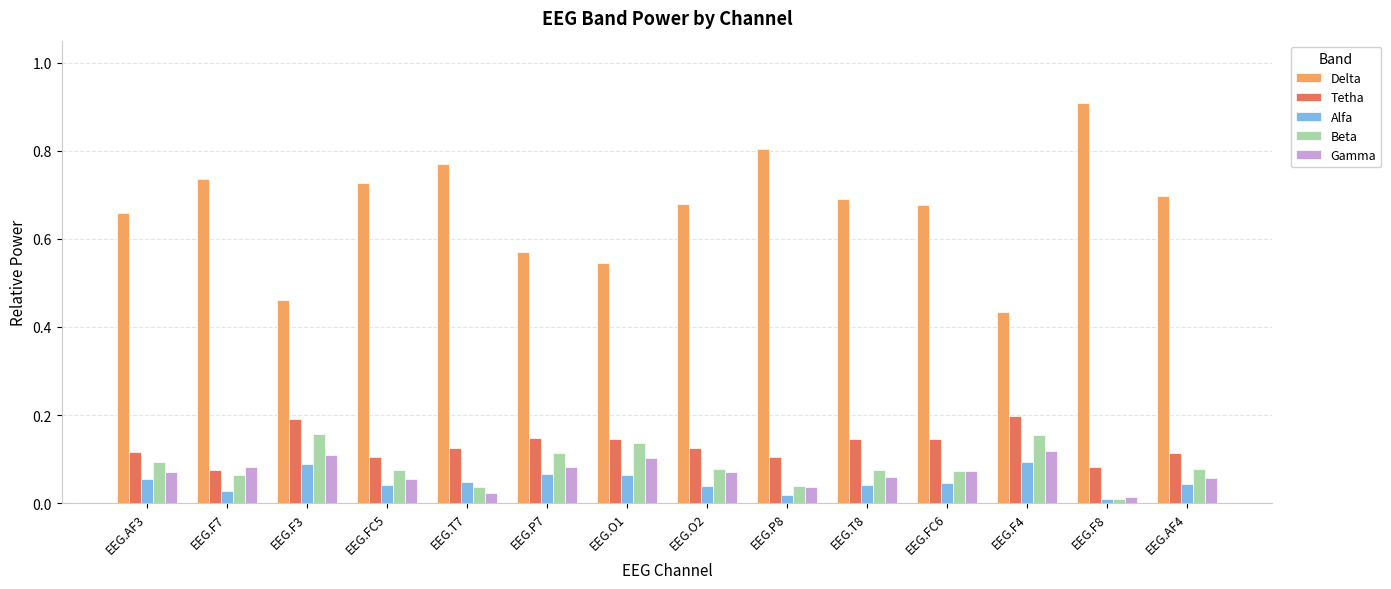

Which series has the largest total across all categories?

Delta